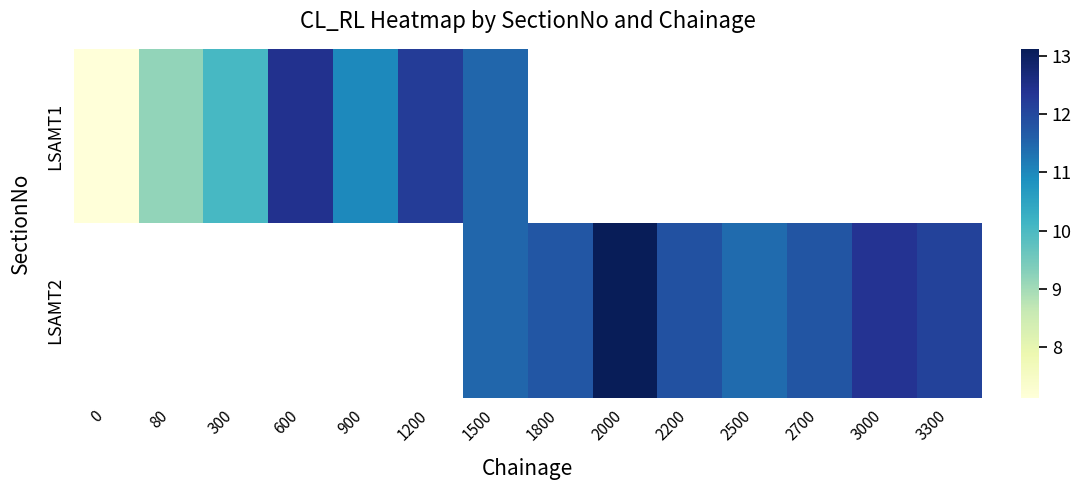

List the series in order of their peak value, lowest first.

LSAMT1, LSAMT2